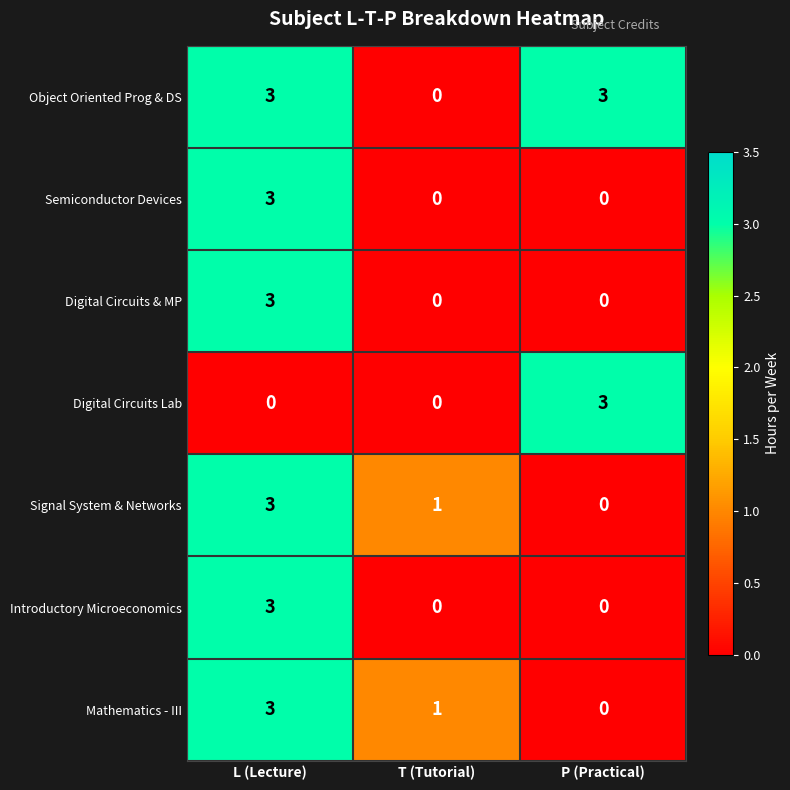

Count the Digital Circuits & MP values in the range 0 to 3.

3